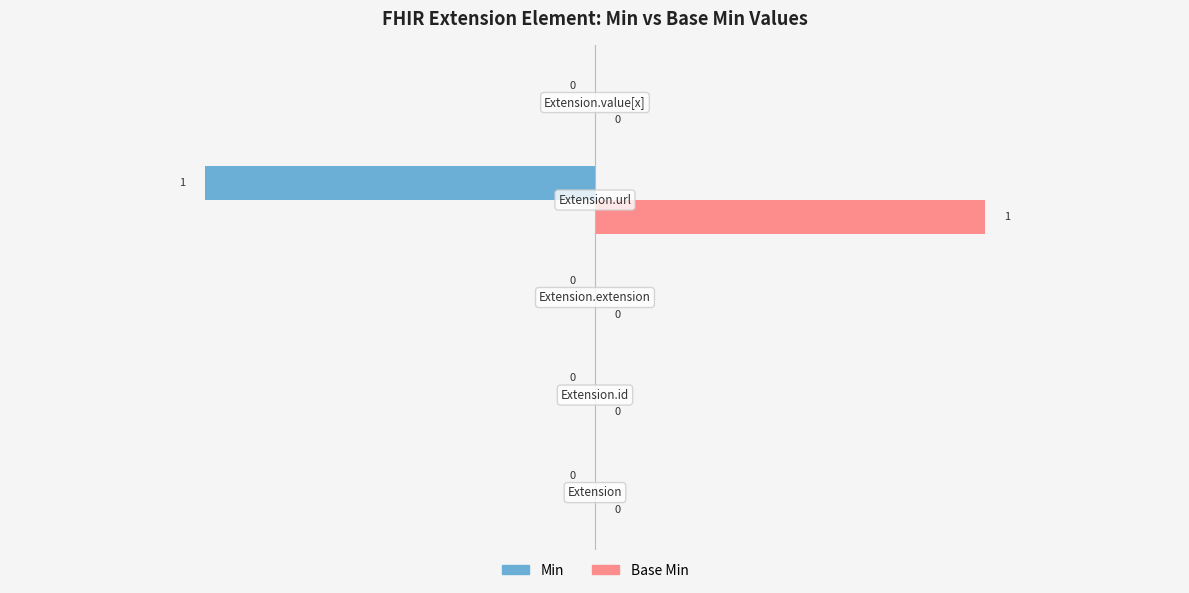

How many Min values are between 0 and 1?

4